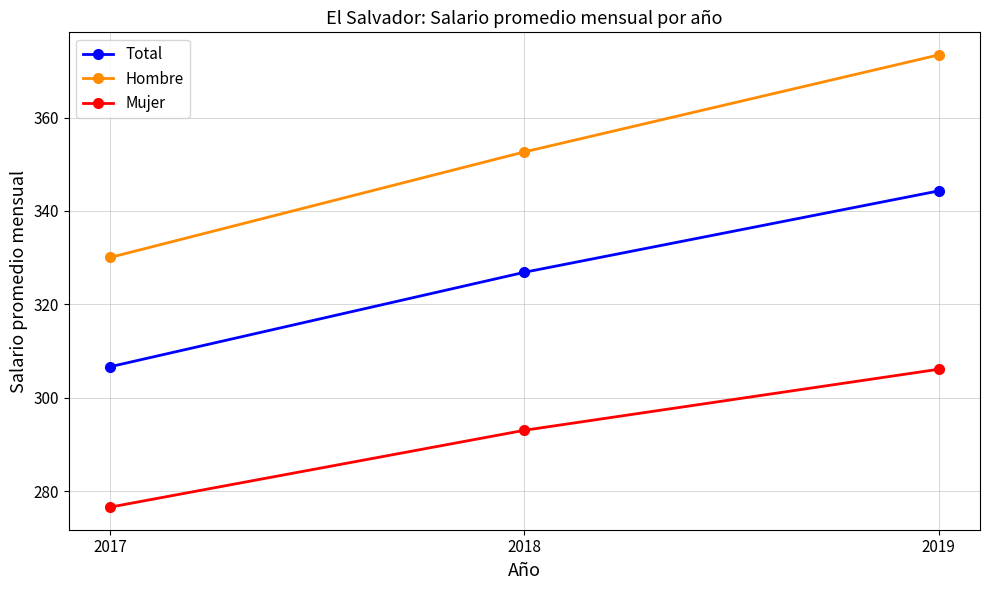

Between 2017 and 2019, which series saw the biggest shift?

Hombre